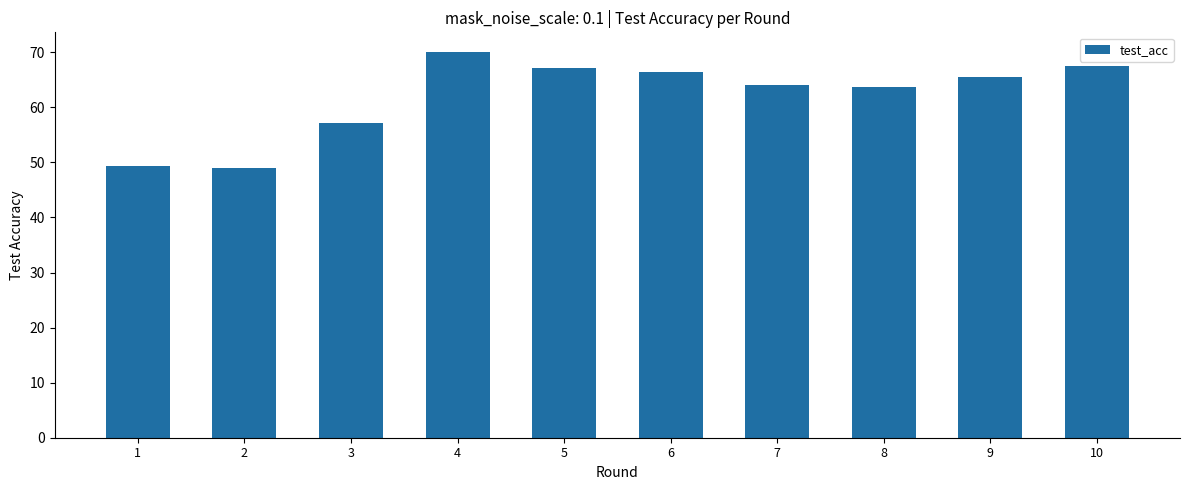

What is the change in value from 1 to 8?

+14.4